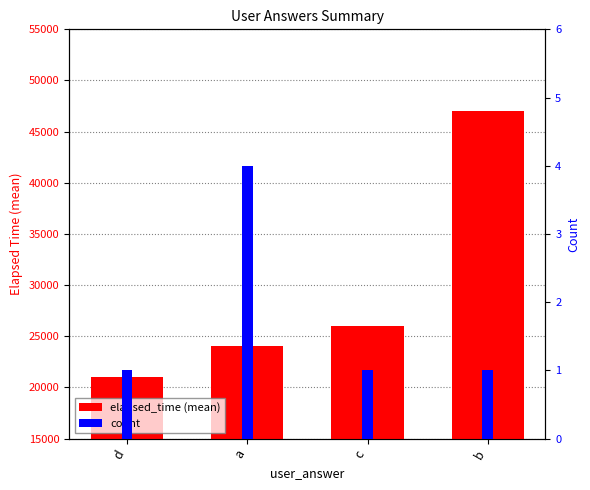

What value does the elapsed_time (mean) series have at a, to the nearest 10?

24000